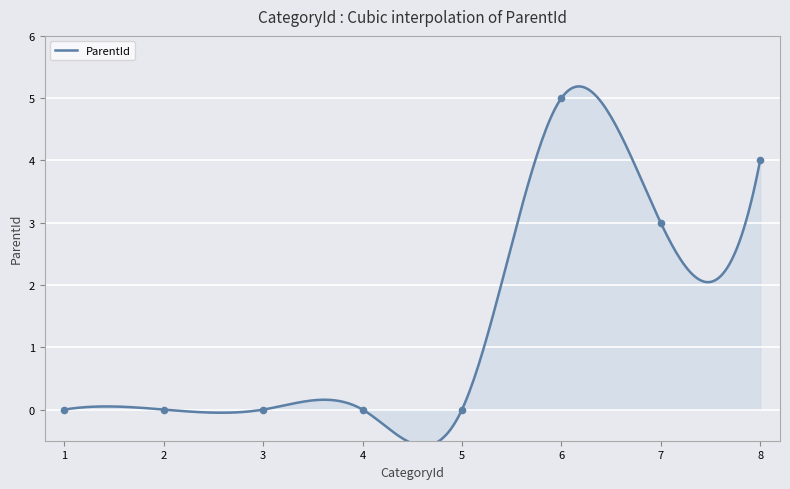

What is the change in value from 6 to 8?

-1